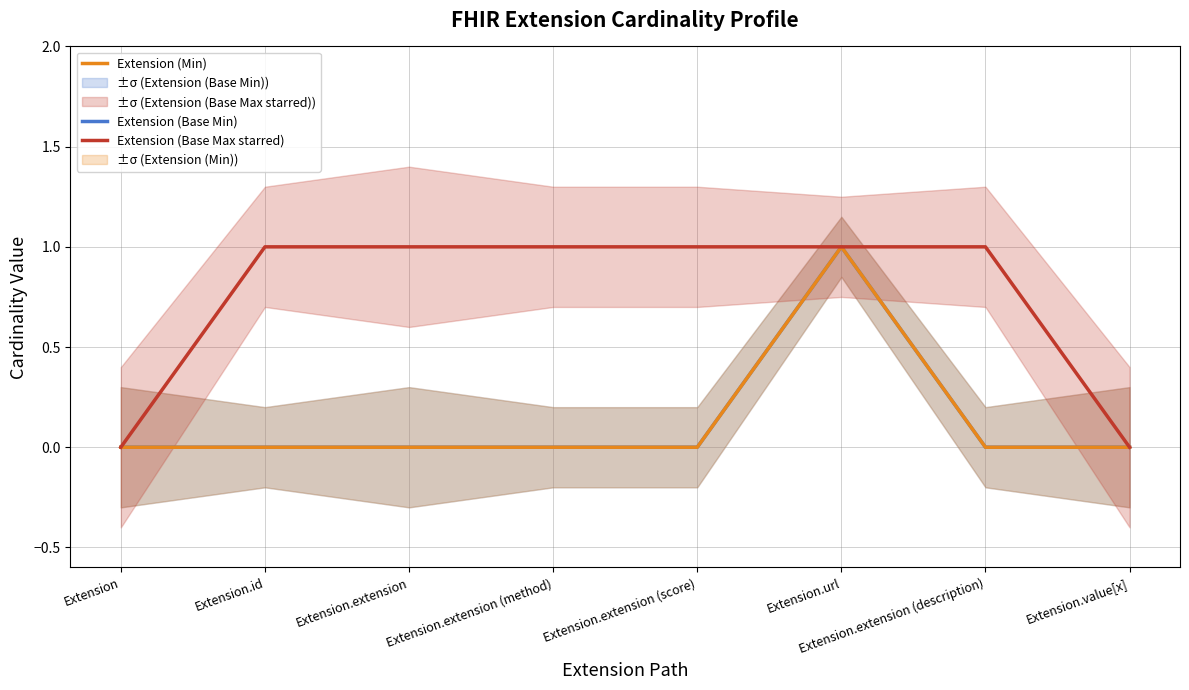

Where is the first local maximum for Extension (Min)?

Extension.url